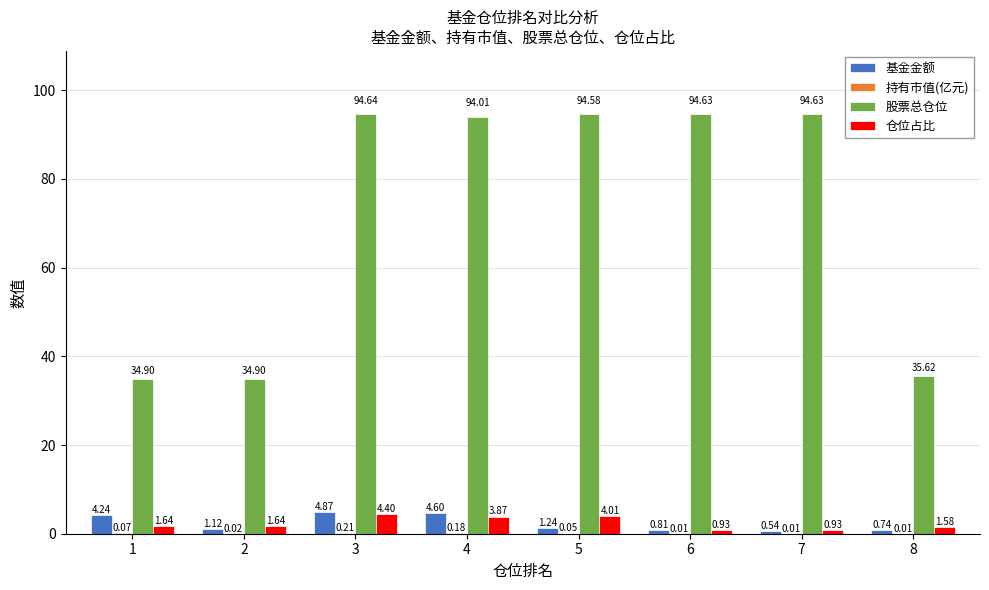

Between 1 and 8, which series saw the biggest shift?

基金金额